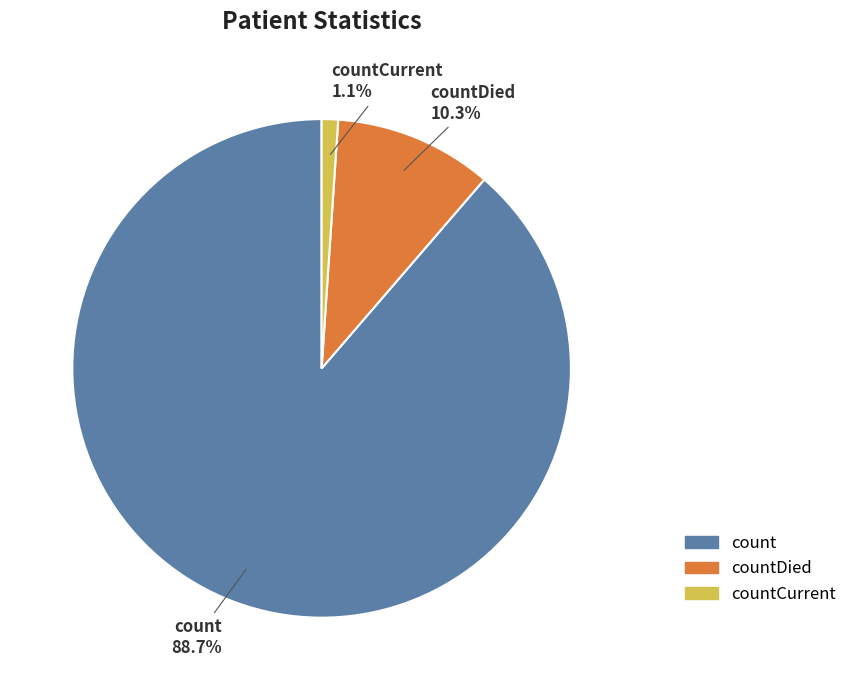

Is there any slice that represents more than half of the pie?

Yes